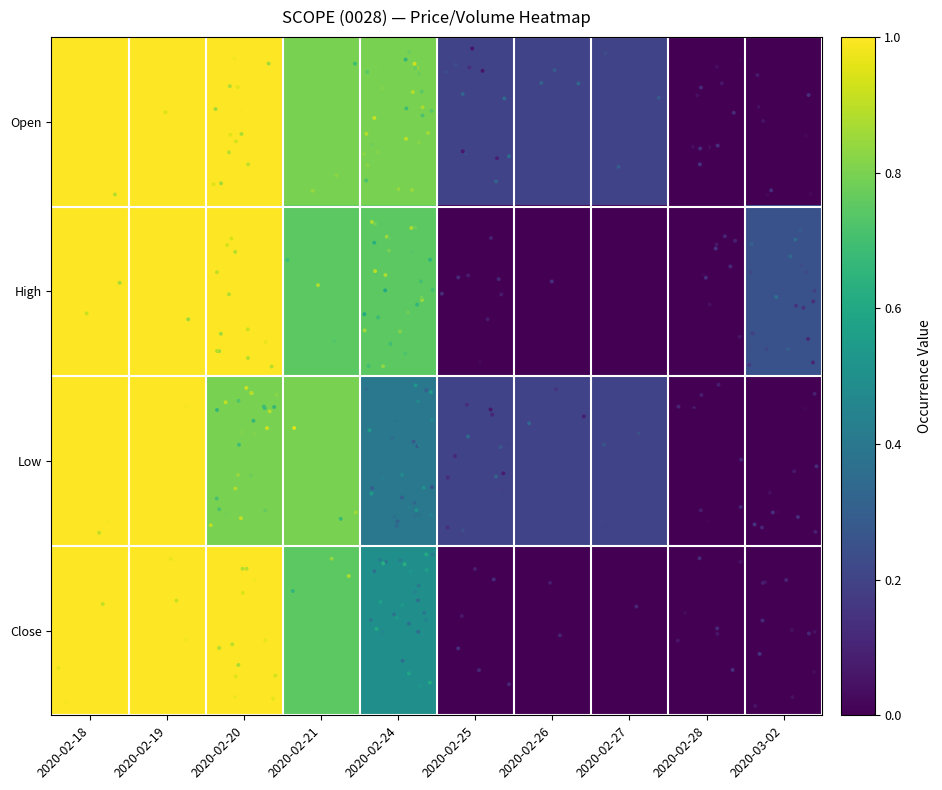

Rank the series by their maximum value, from highest to lowest.

Open, High, Low, Close